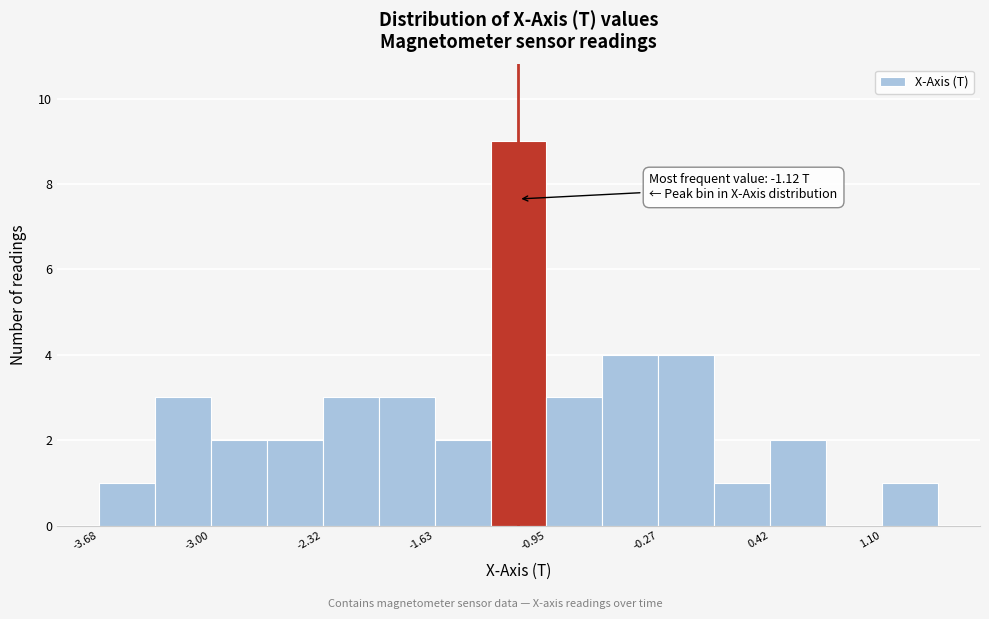

Around what value on the x-axis is the tallest bar? Give the approximate position of its centre, as read against the axis.

-1.1